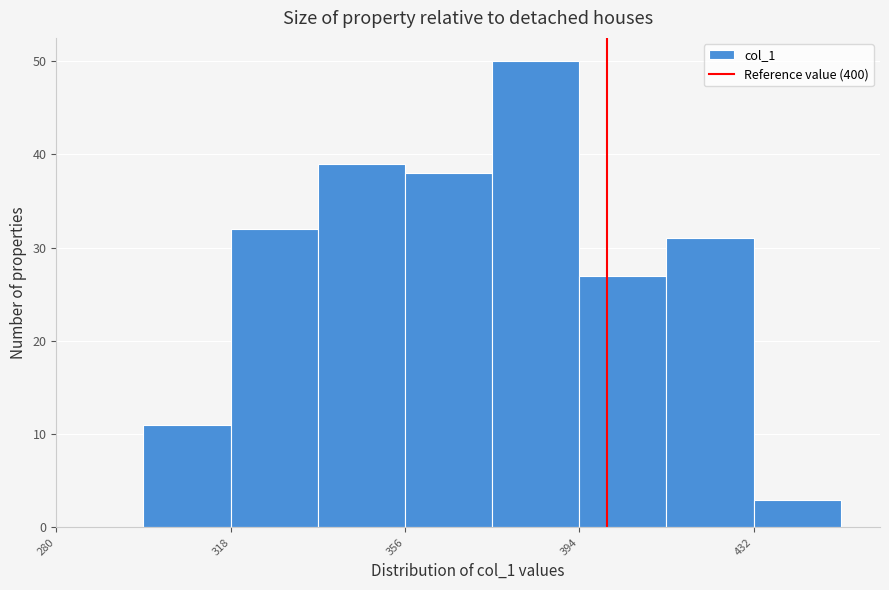

Around what value on the x-axis is the tallest bar? Give the approximate position of its centre, as read against the axis.

385